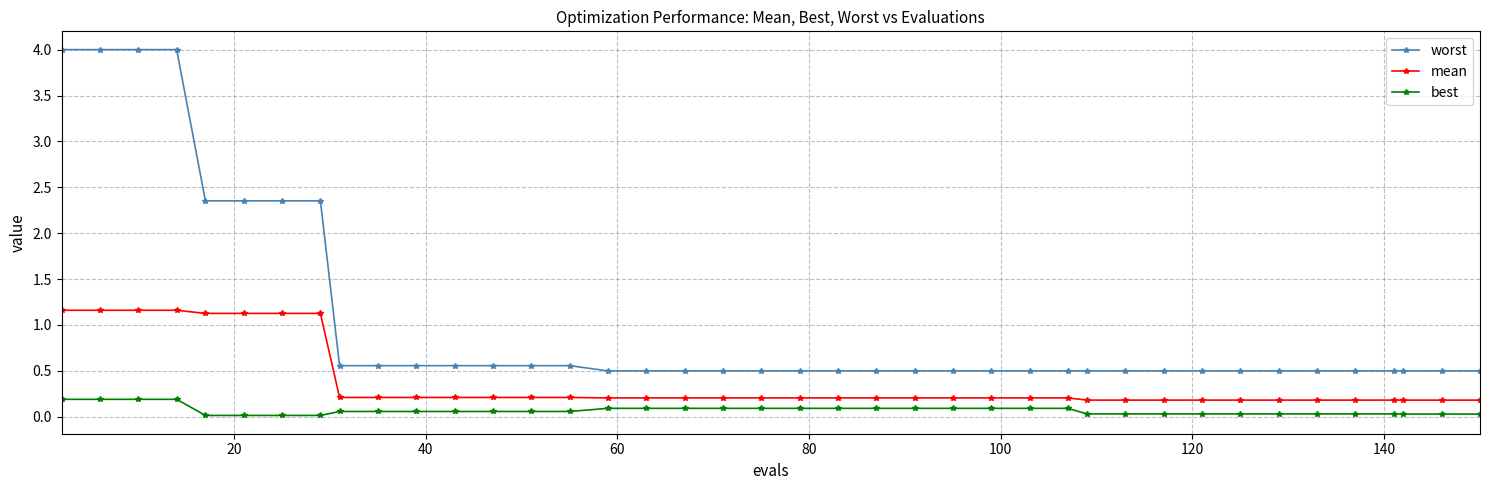

True or false: best and worst intersect in this chart.

False